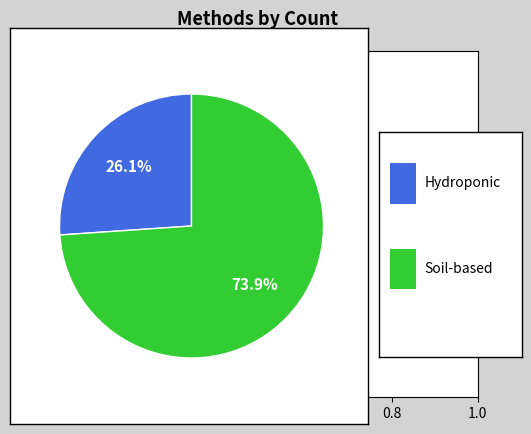

To the nearest percent, what is the difference between the largest and smallest slice percentages?

48%